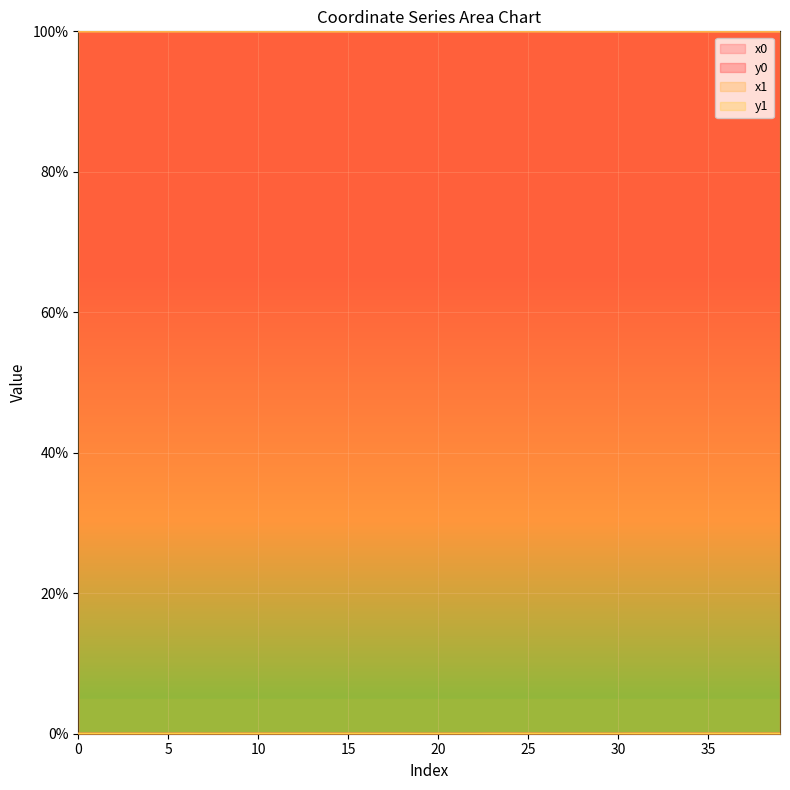

Which series has the largest total across all categories?

x1